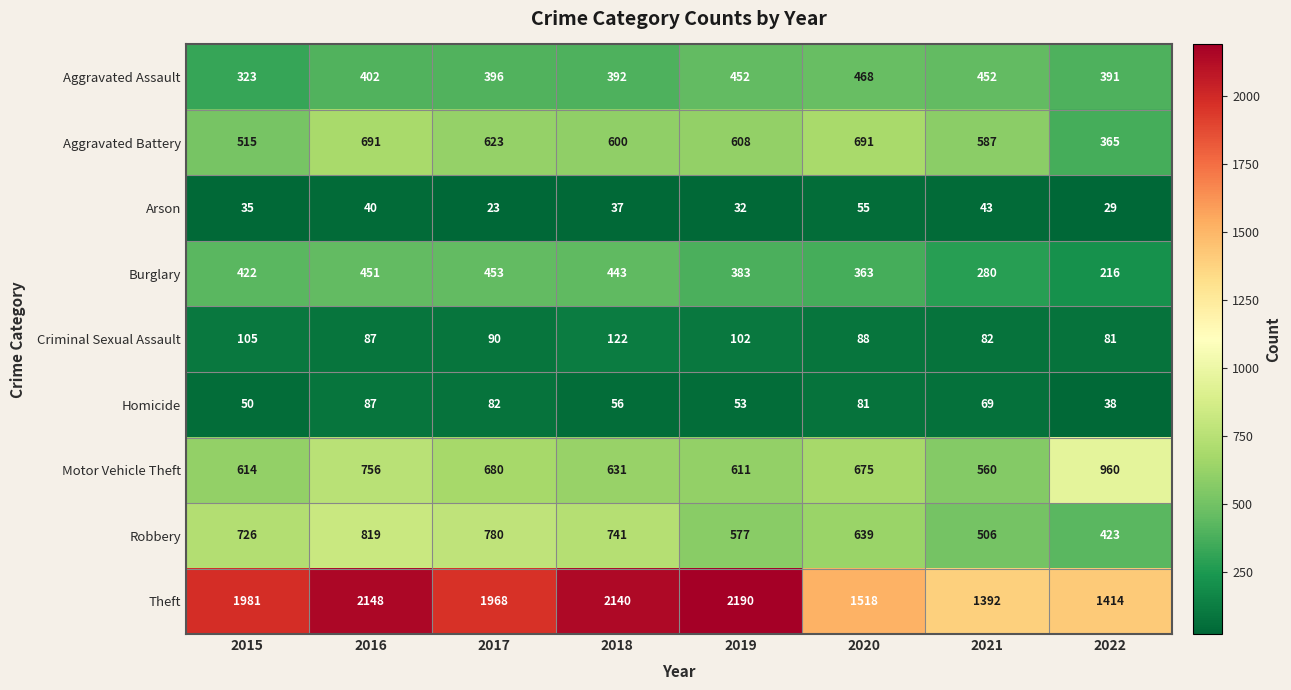

Rank the series by their maximum value, from highest to lowest.

Theft, Motor Vehicle Theft, Robbery, Aggravated Battery, Aggravated Assault, Burglary, Criminal Sexual Assault, Homicide, Arson